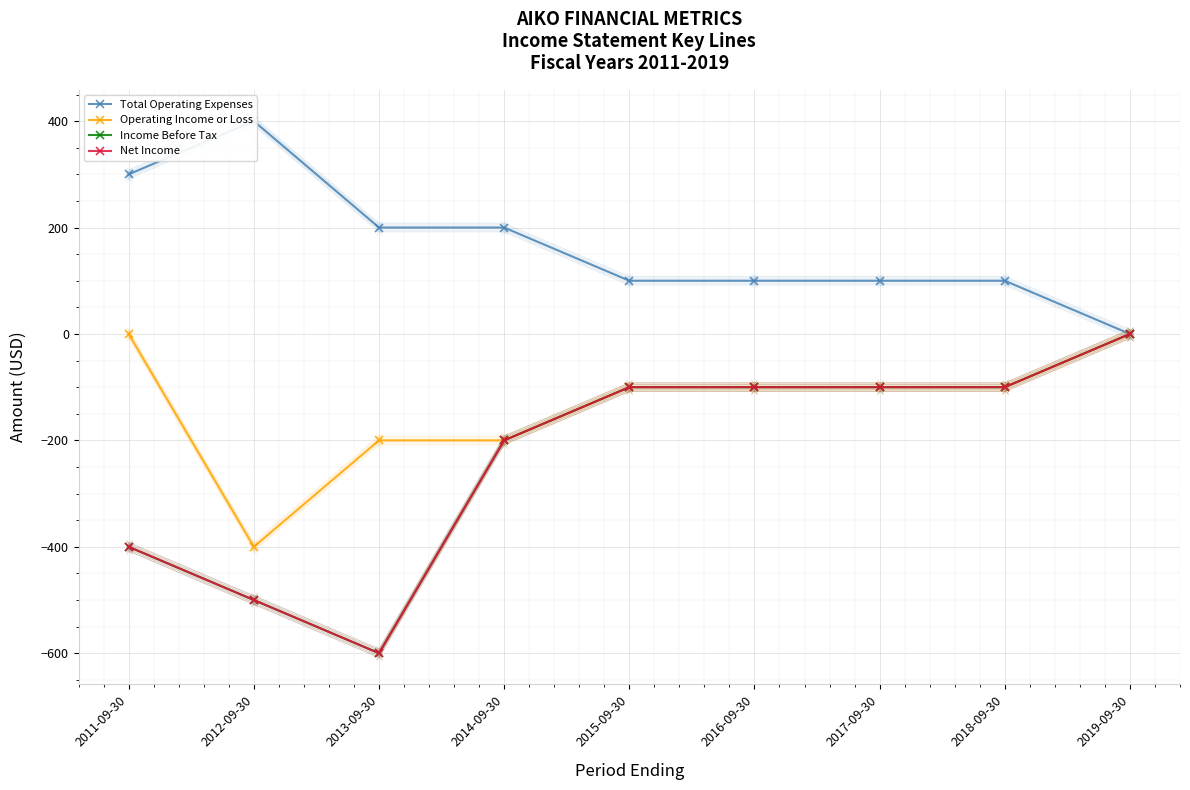

How many Net Income values are between -400 and -100?

6